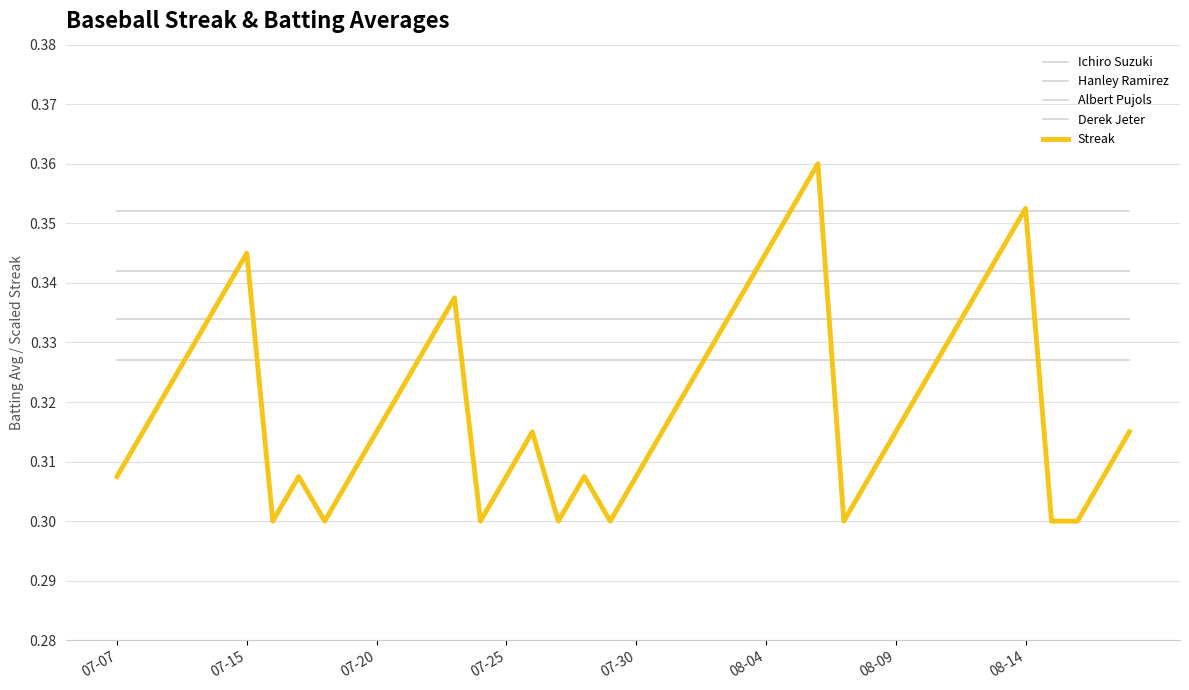

Does the chart have visible grid lines?

Yes